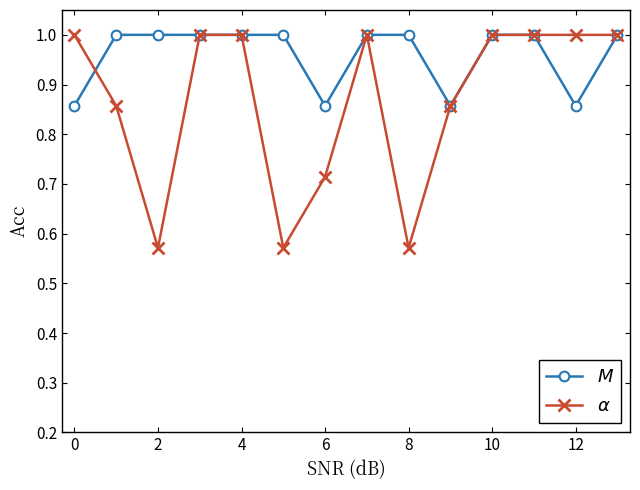

Which series has the widest spread of values?

$\alpha$